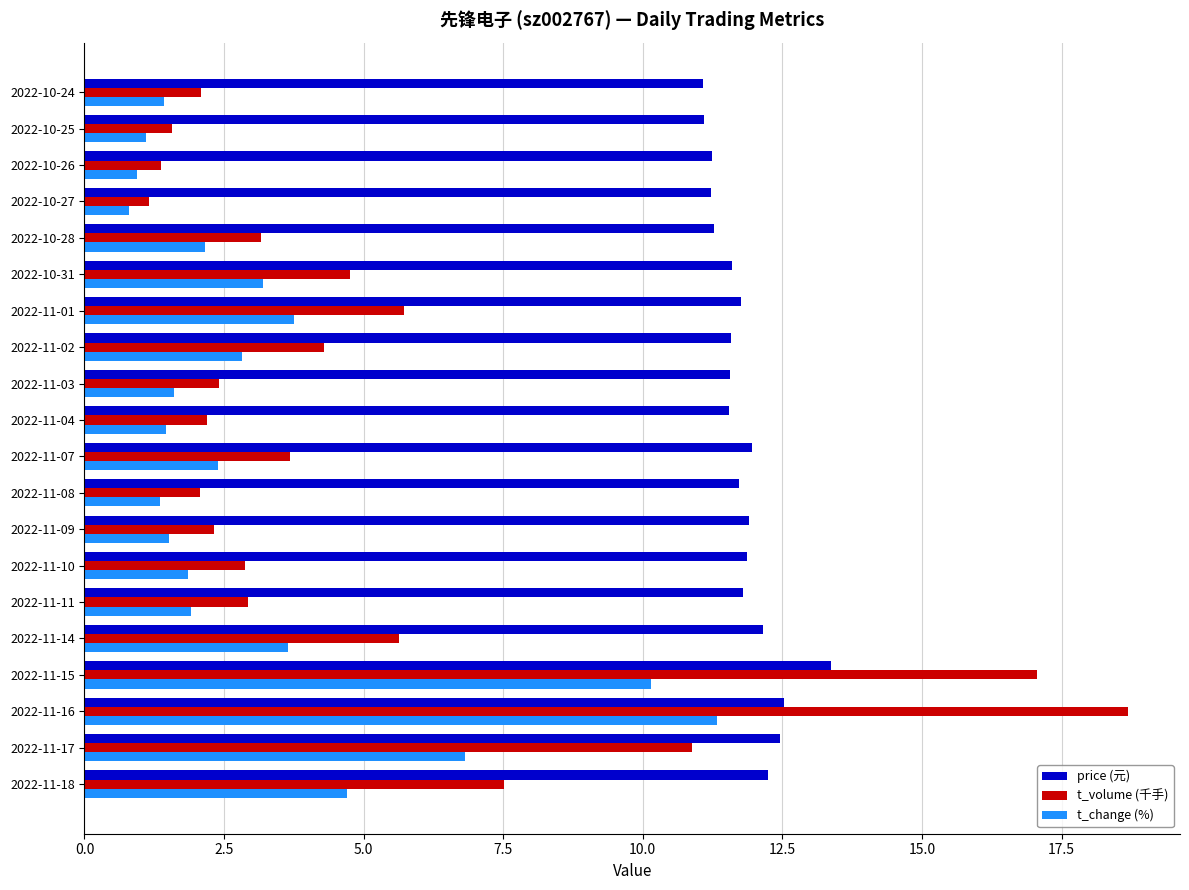

List the series in order of their peak value, lowest first.

t_change (%), price (元), t_volume (千手)